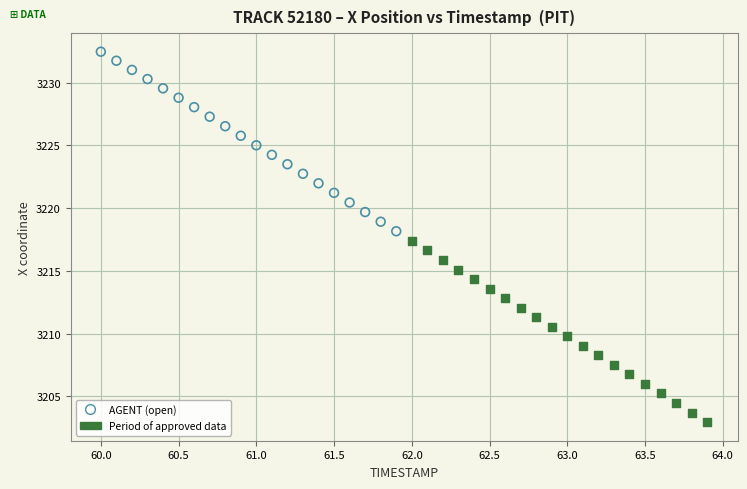

Which series has the largest Y range (max minus min)?

Period of approved data